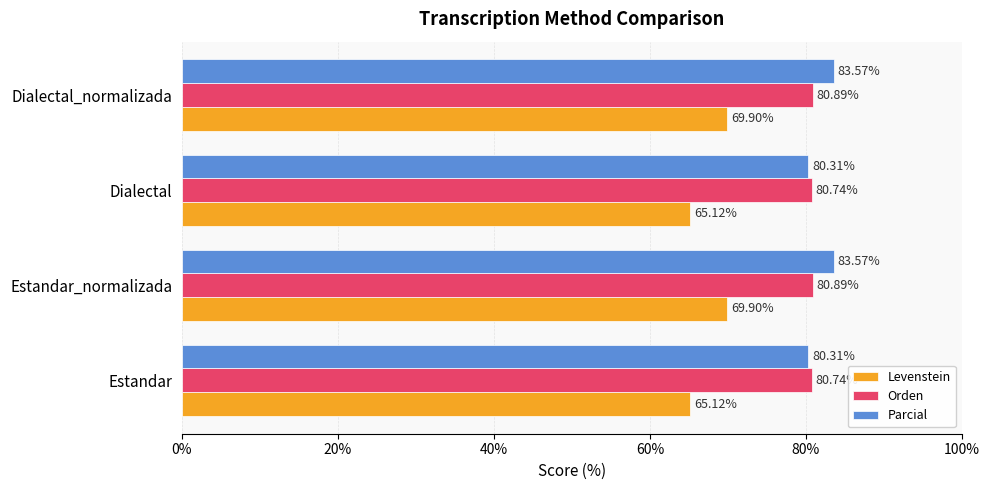

What is the difference between the maximum and minimum values in the Levenstein series?

4.8